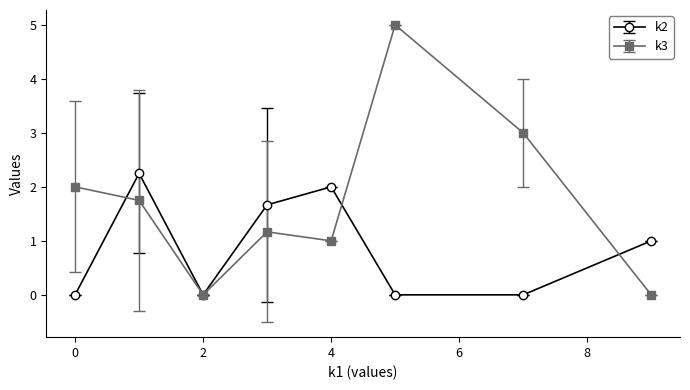

True or false: k2 has more than 2 points higher than both neighbors.

False